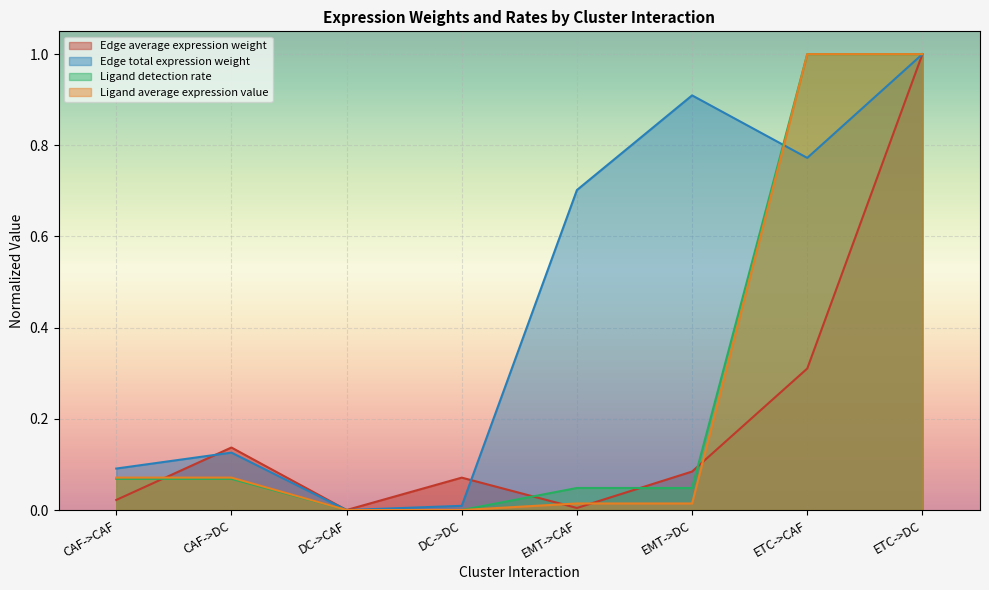

At DC->CAF, list the series in order from largest to smallest.

Edge average expression weight, Edge total expression weight, Ligand detection rate, Ligand average expression value